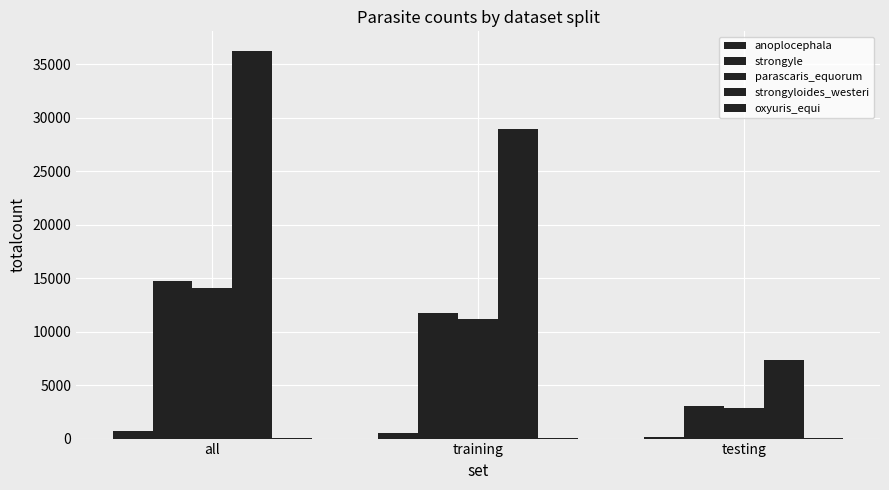

How many categories are shown in the chart?

3